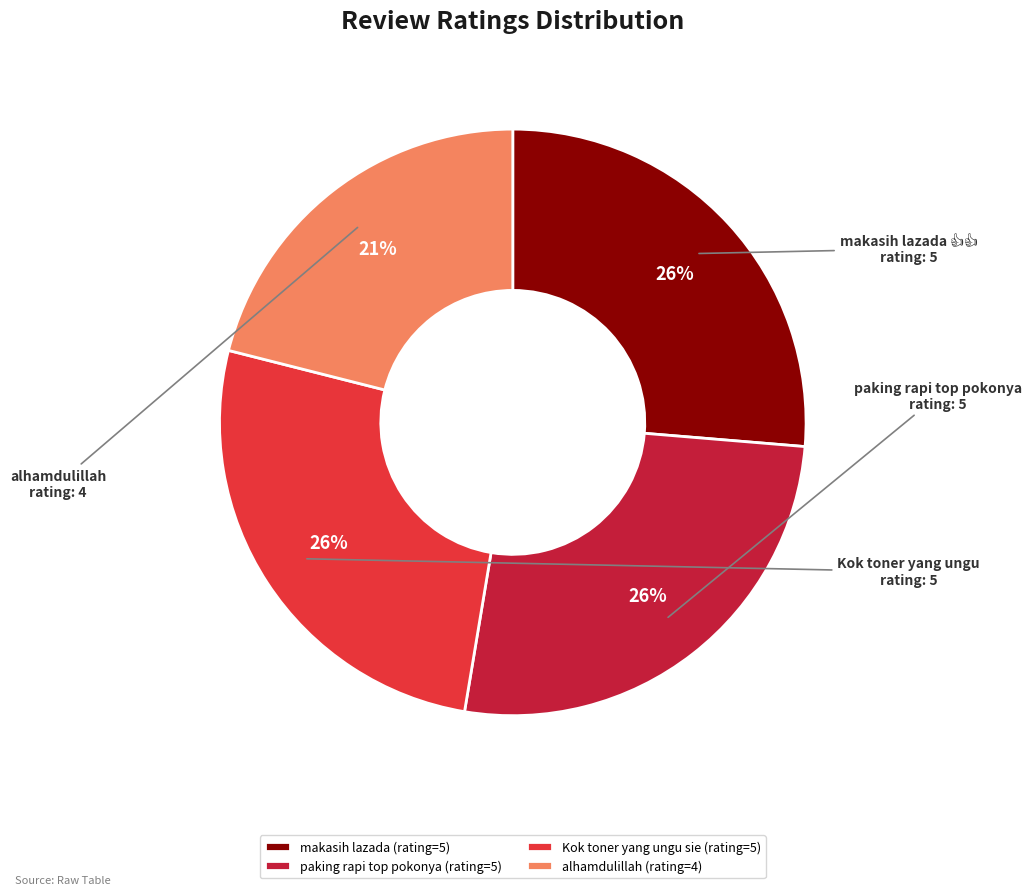

Do makasih lazada (rating=5) and Kok toner yang ungu sie (rating=5) together represent more than half of the pie?

Yes